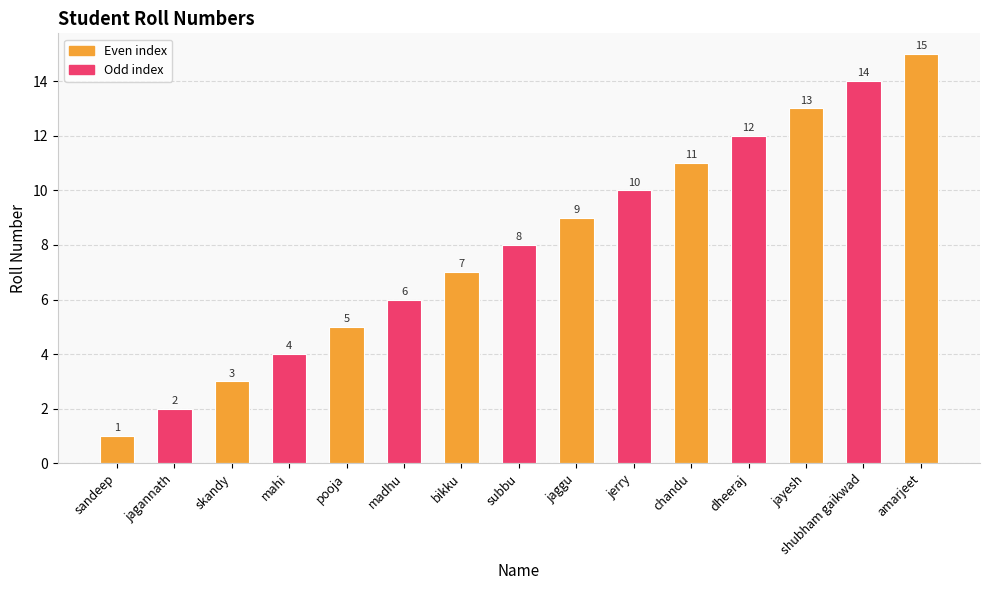

What is the change in value from pooja to jaggu?

+4